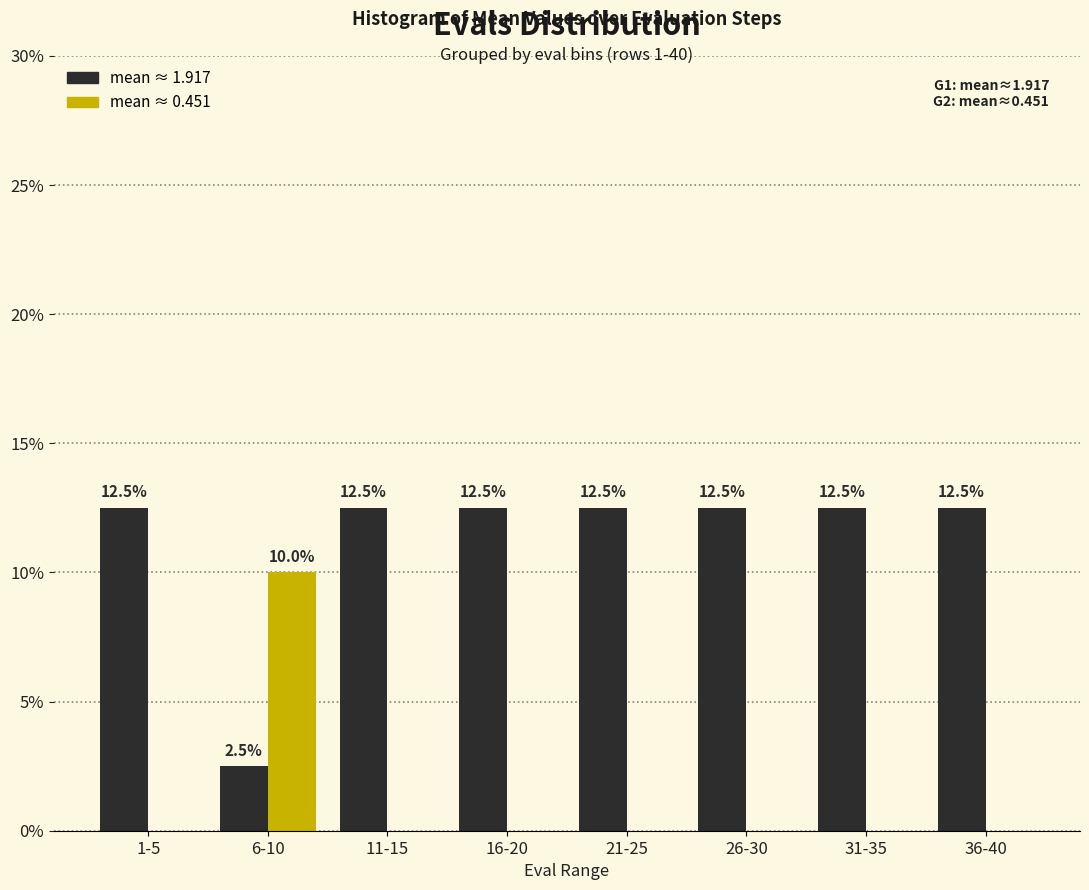

What is the total value across all series at 36-40?

12.5